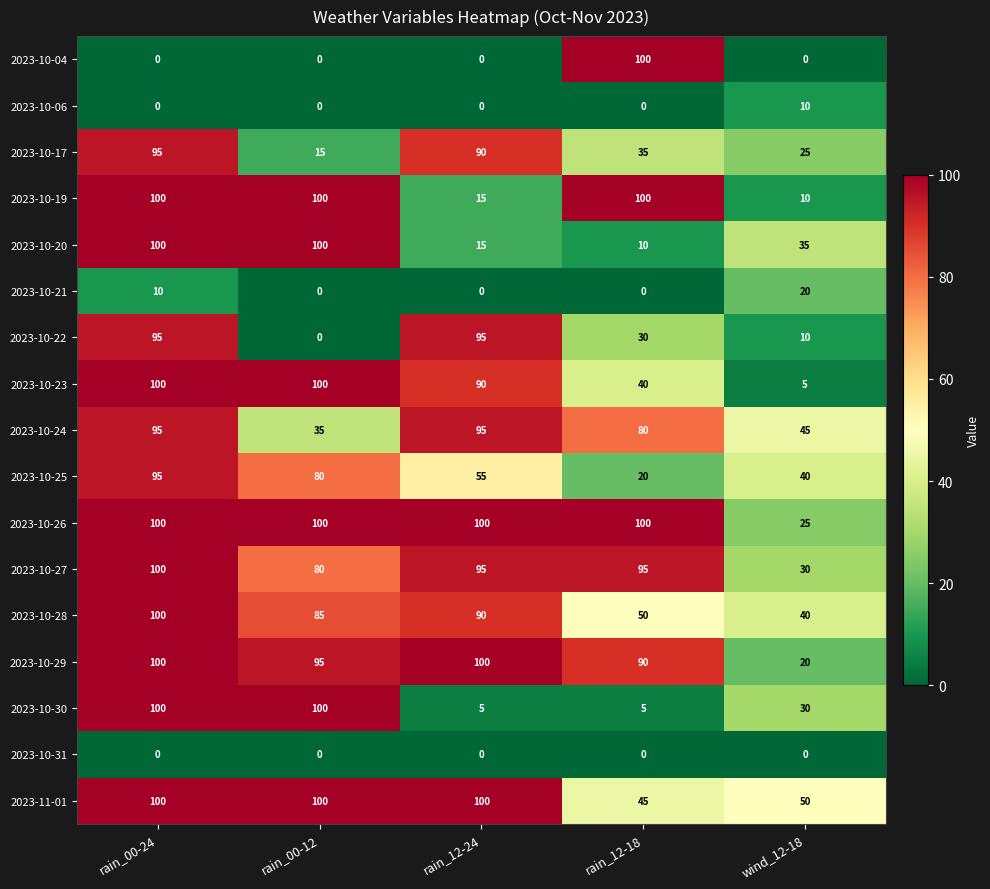

What is the difference between the maximum and minimum values in the 2023-10-04 series?

100